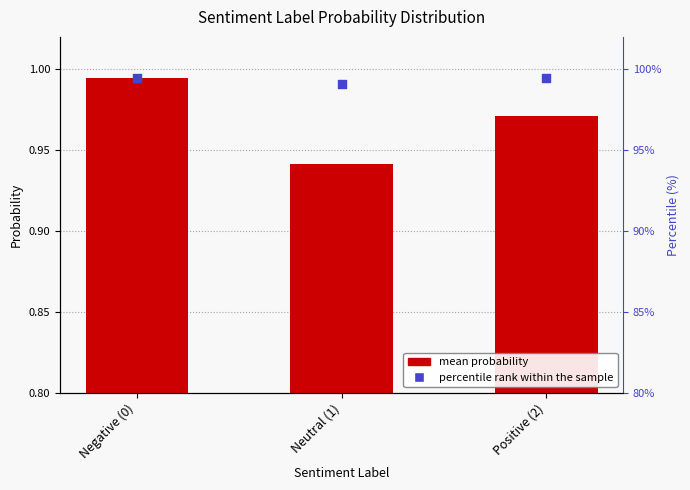

Which series reaches the minimum Y coordinate?

mean probability